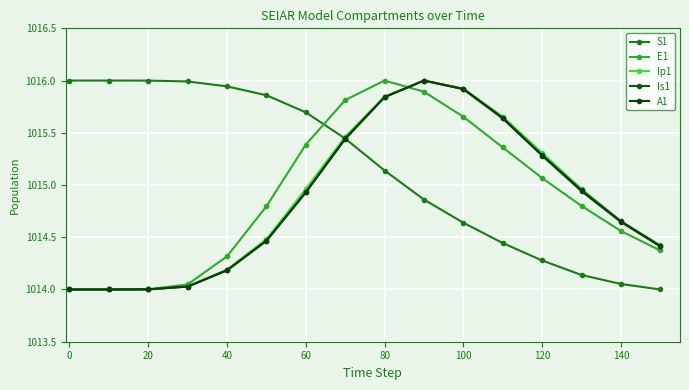

What is the maximum value shown in the chart?

1016.0